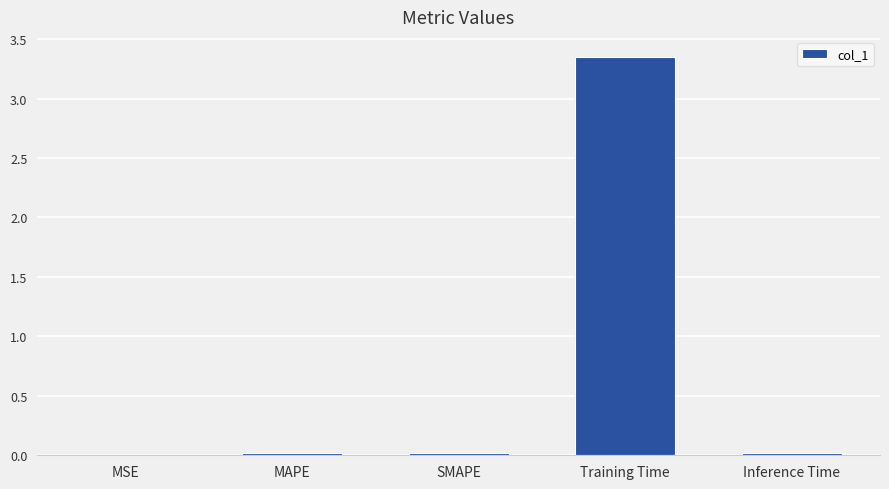

Which category has the highest value across all series?

Training Time